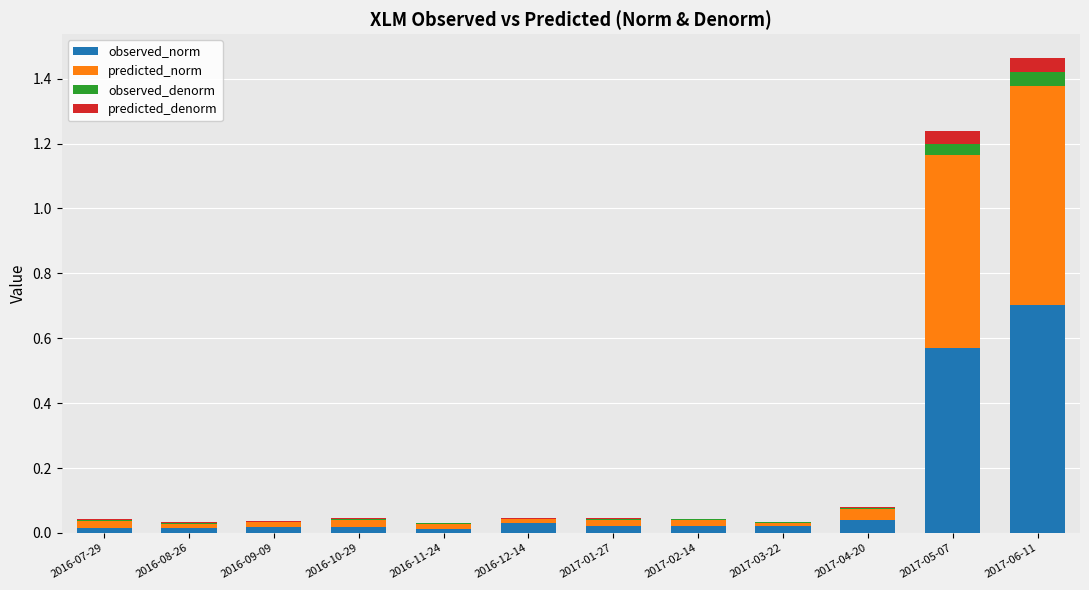

At which category is the sum across all series the highest?

2017-06-11